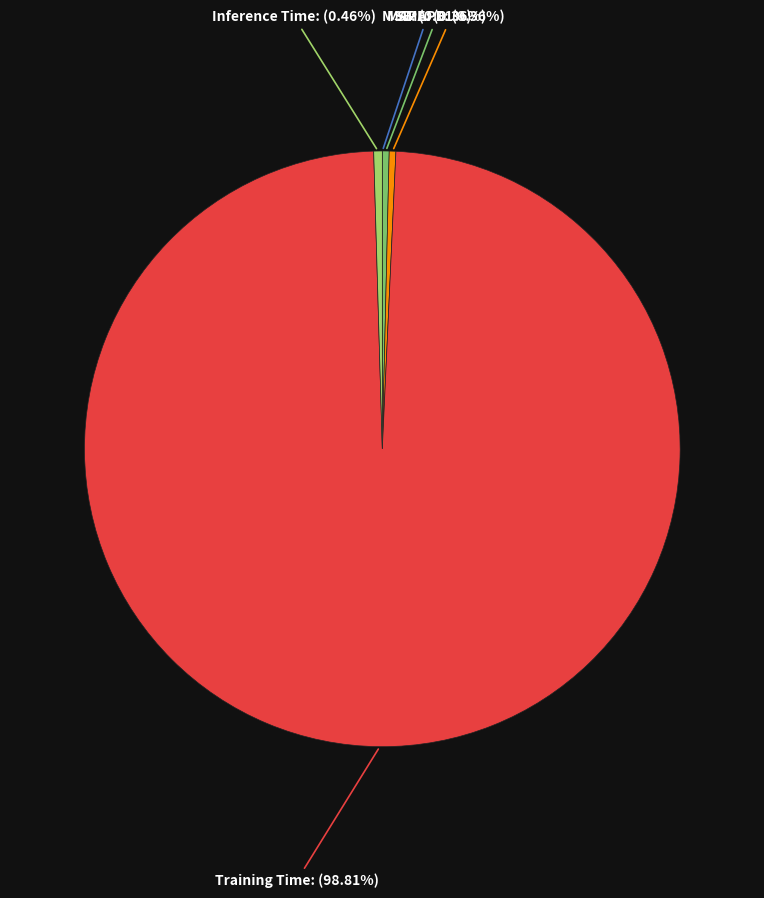

Between Inference Time and Training Time, which is larger?

Training Time